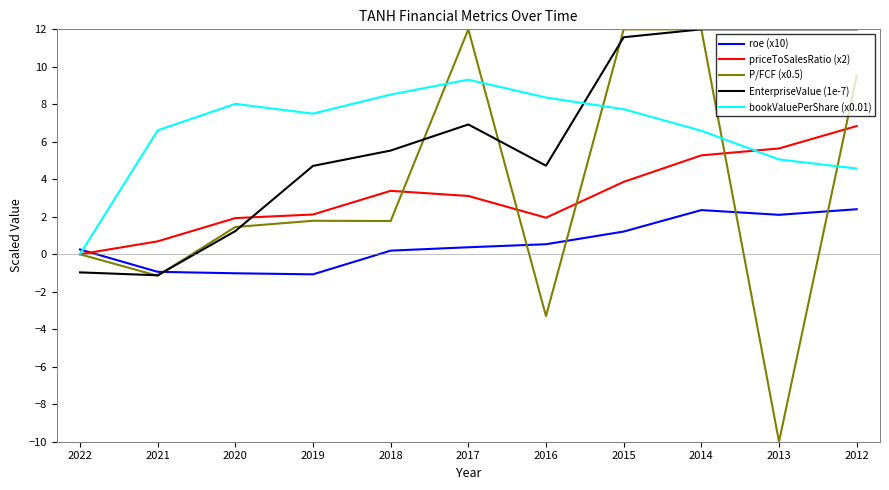

In roe (x10), how many points are lower than both neighbors (excluding endpoints)?

2